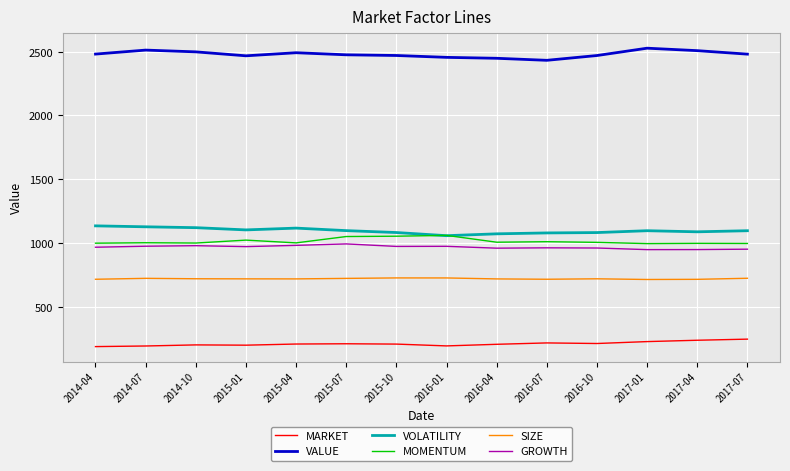

What is the greatest value displayed?

2527.2